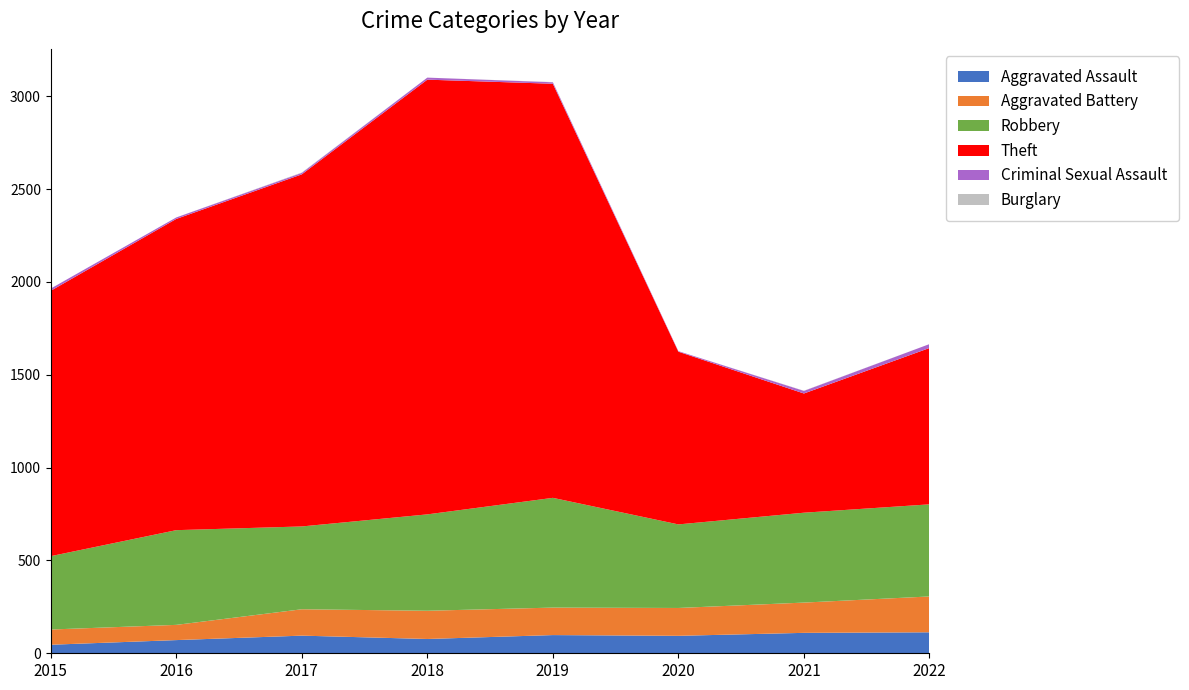

Reading right to left, transcribe all the data shown in this chart.

Aggravated Assault: 113	110	94	98	77	95	71	46
Aggravated Battery: 193	163	150	148	152	142	82	82
Robbery: 496	484	450	591	519	446	510	395
Theft: 842	642	930	2230	2341	1896	1676	1429
Criminal Sexual Assault: 21	14	3	8	11	8	8	12
Burglary: 0	1	0	1	0	2	0	0